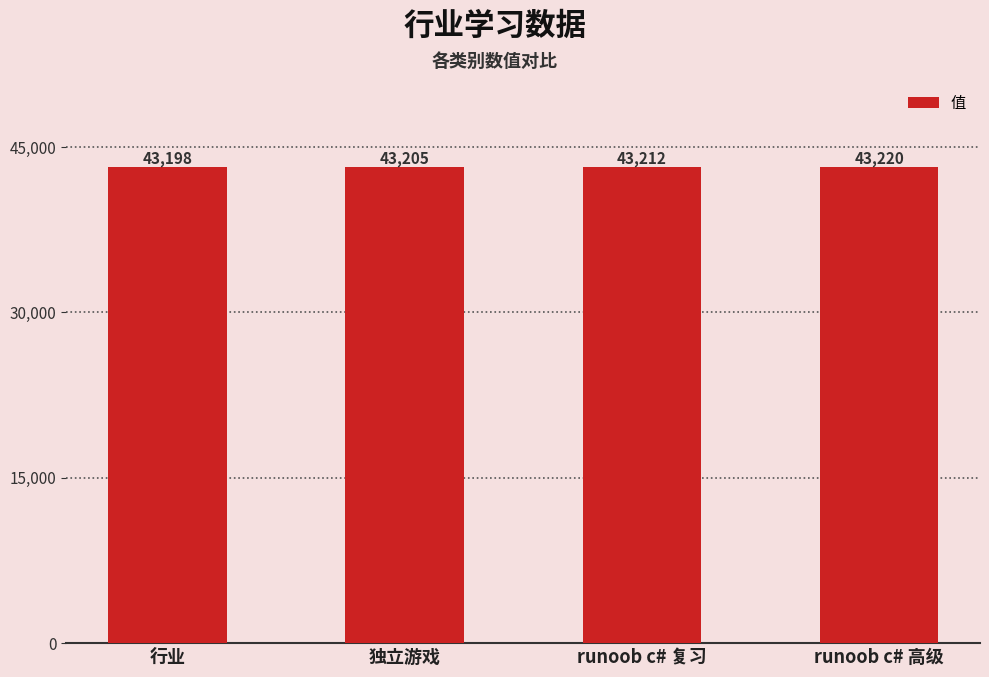

Reading left to right, what are all the values shown in this chart?

行业=43198	独立游戏=43205	runoob c# 复习=43212	runoob c# 高级=43220